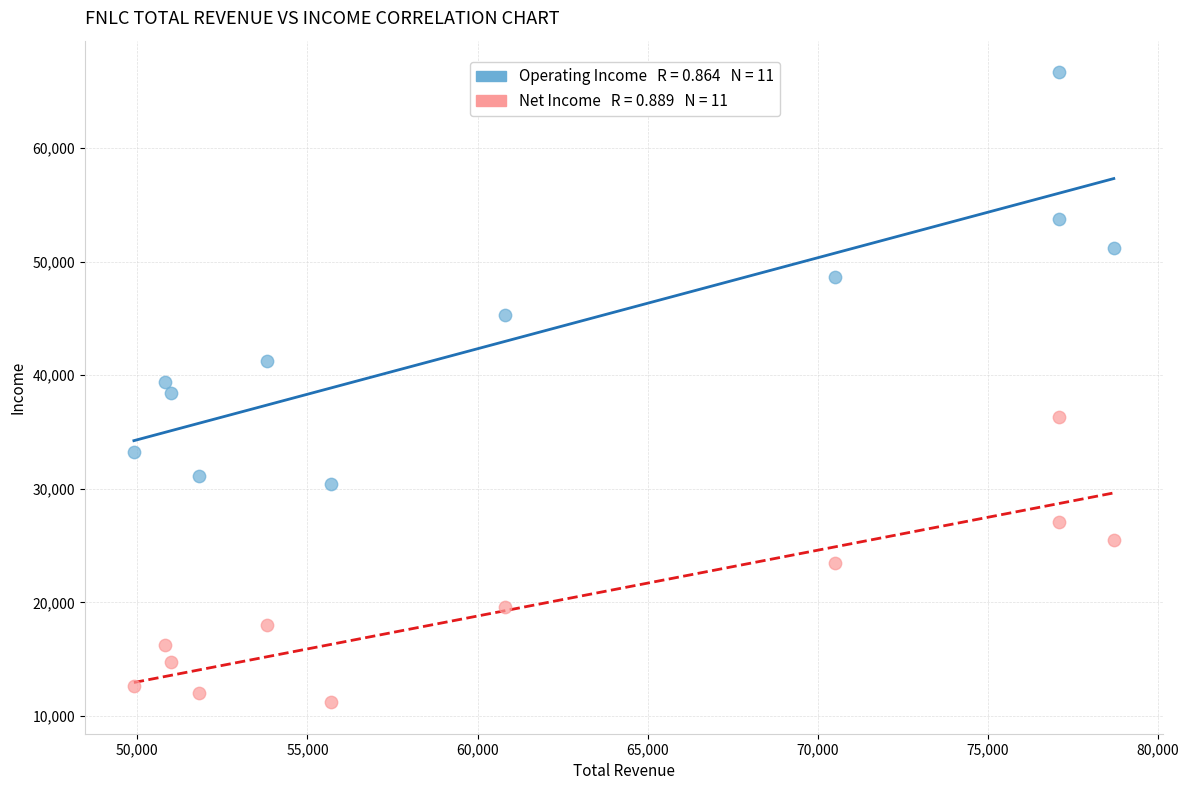

Across all data points, what is the range of Y values (max minus min)?

55500